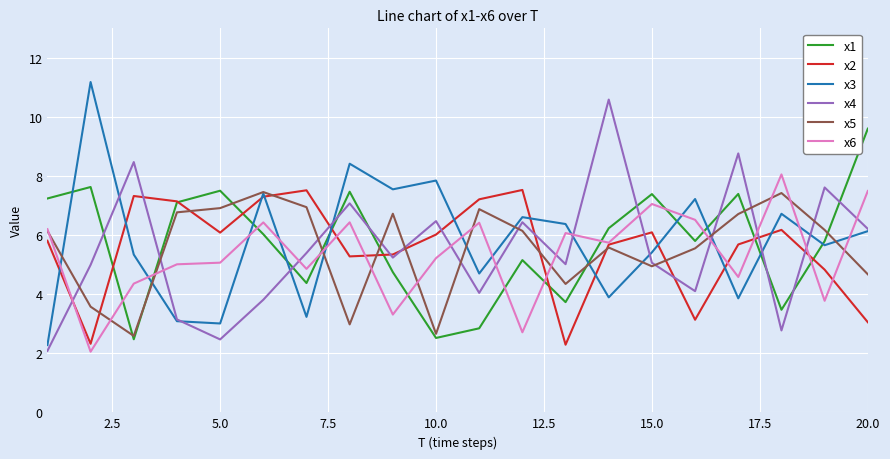

What is the maximum value shown in the chart?

11.2